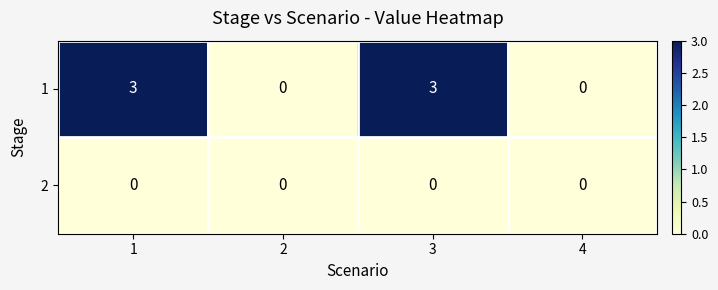

Reading left to right, what are all the values shown in this chart?

1: 1=3	2=0	3=3	4=0
2: 1=0	2=0	3=0	4=0